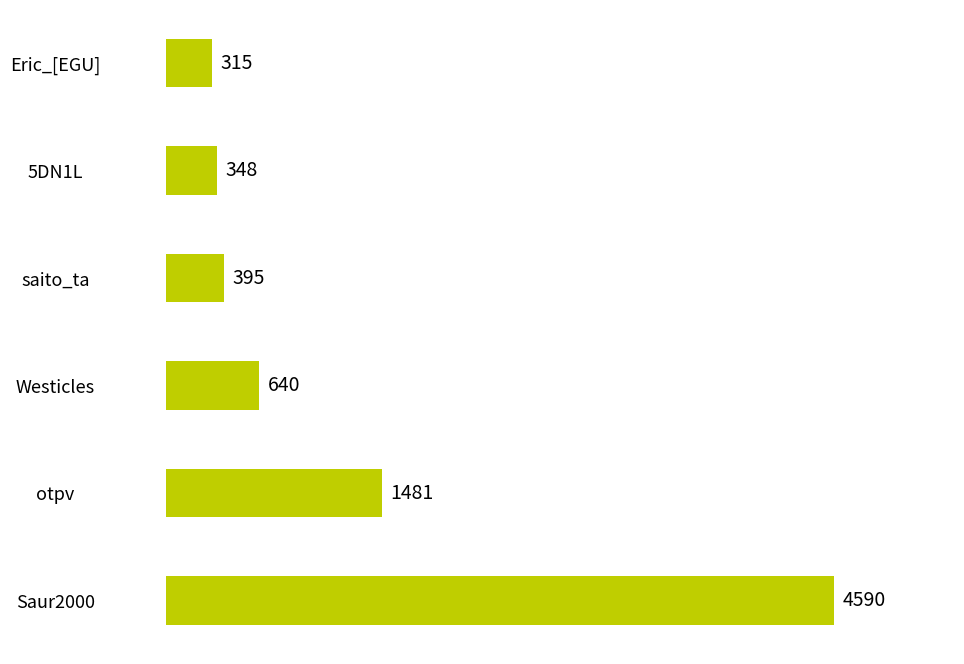

Where is the data nearest to the value 2452?

otpv